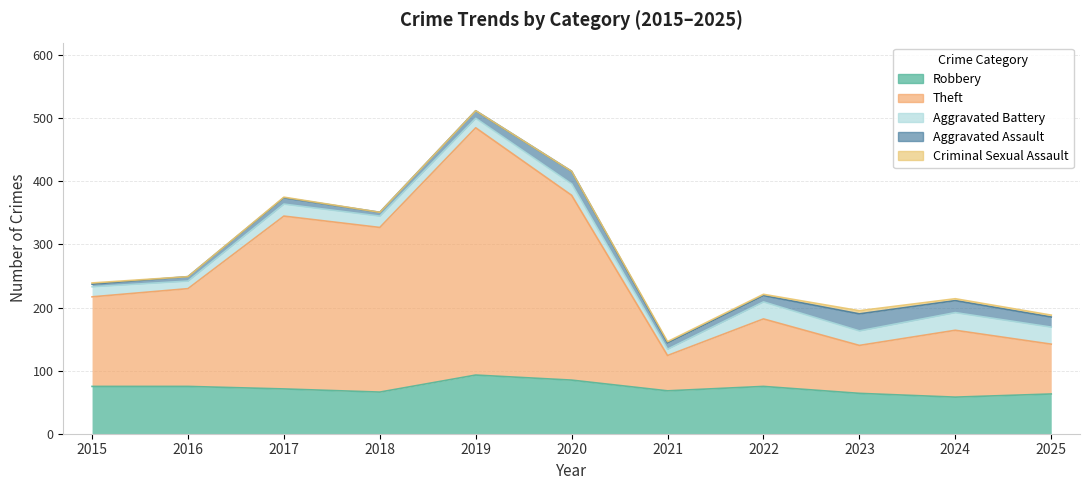

What is the minimum value for Aggravated Assault?

4